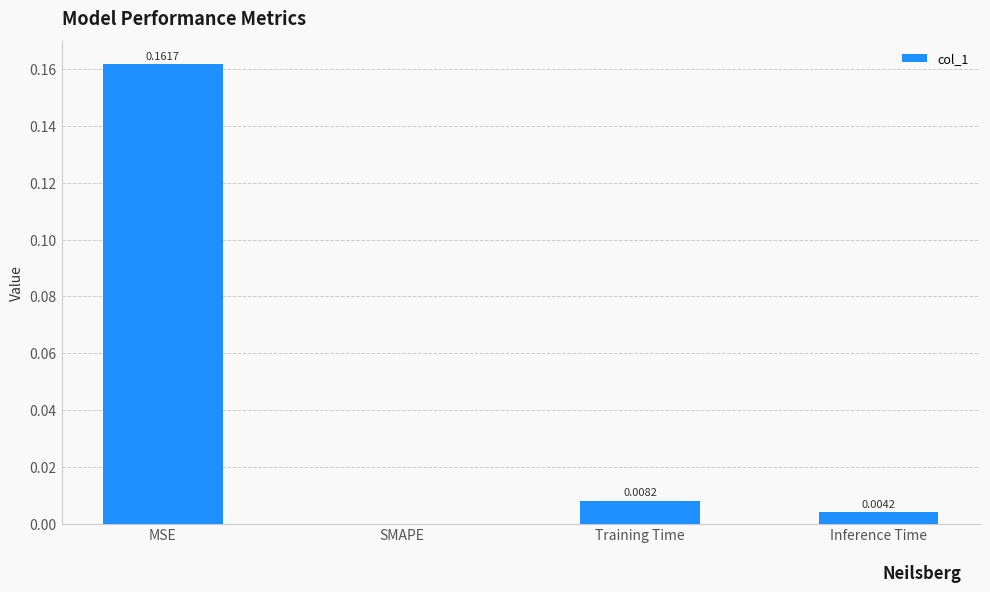

At which category does the chart reach its peak across all series?

MSE